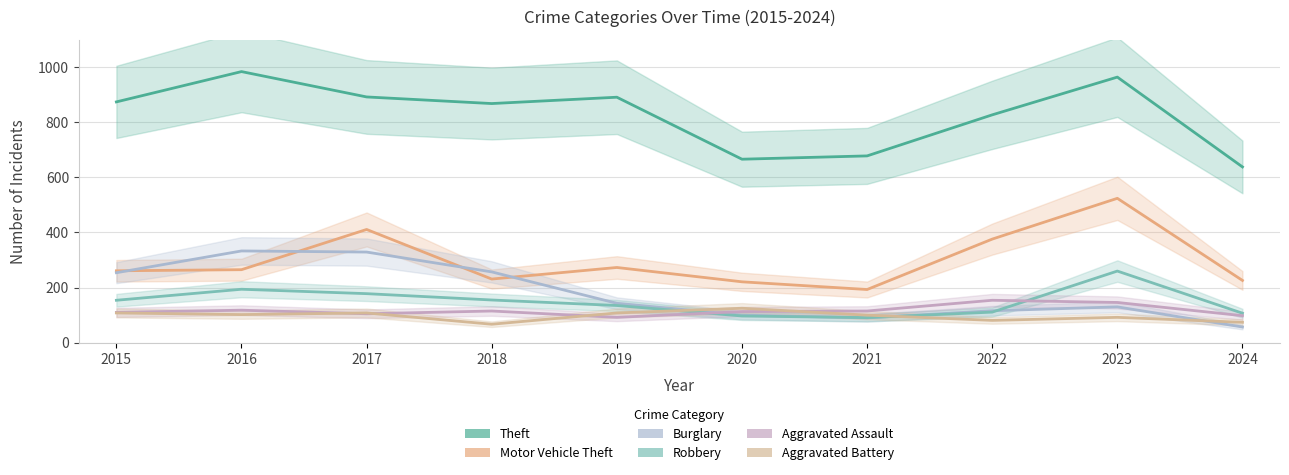

Is the value of Theft at 2015 greater than the value of Aggravated Assault at 2024?

Yes